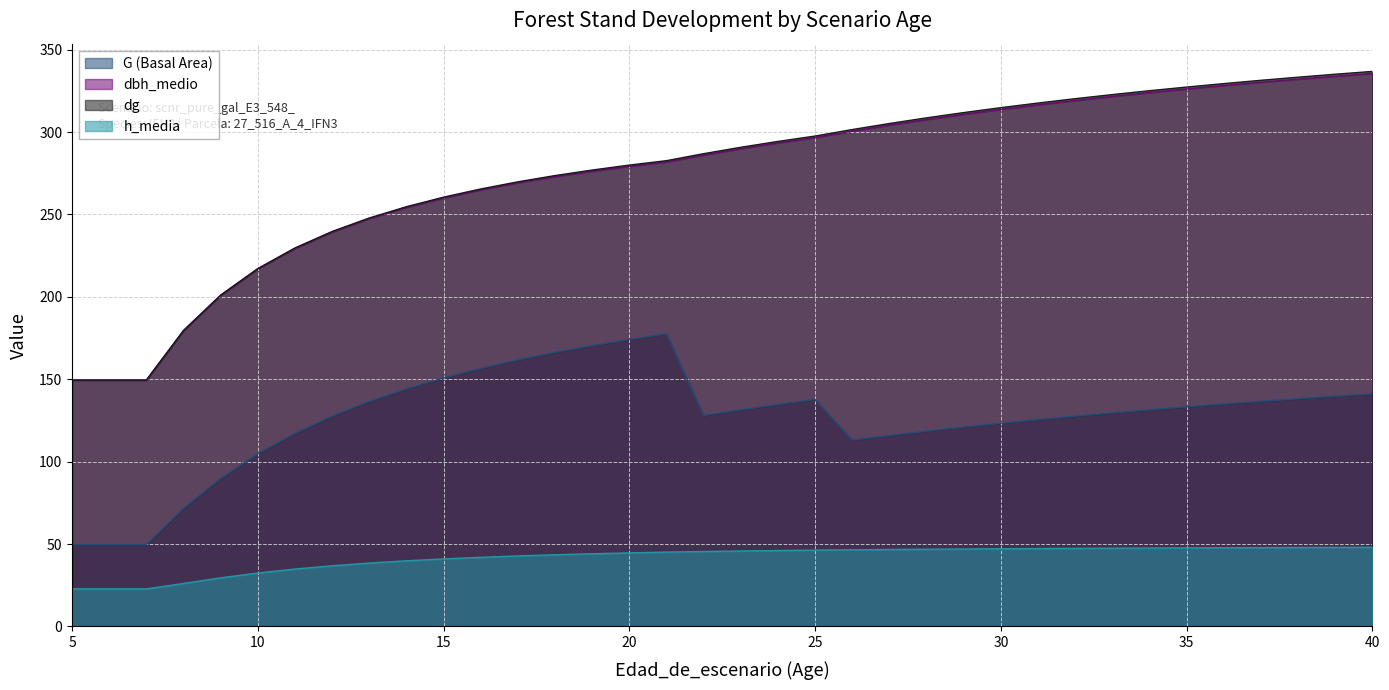

List the labels in order of G (Basal Area) value, largest first.

21, 20, 19, 18, 17, 16, 15, 14, 40, 39, 38, 25, 37, 13, 36, 24, 35, 23, 34, 33, 22, 12, 32, 31, 30, 29, 28, 11, 27, 26, 10, 9, 8, 5, 6, 7